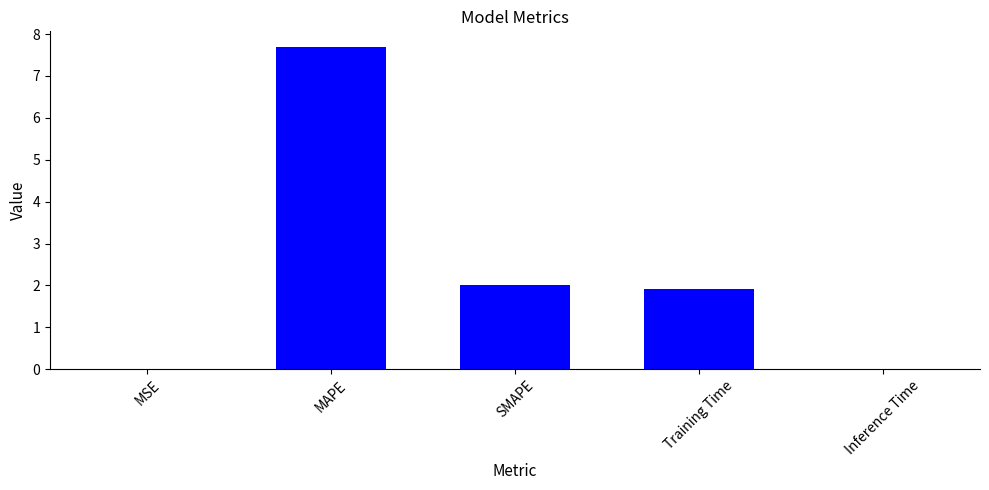

What is the greatest value displayed?

7.7